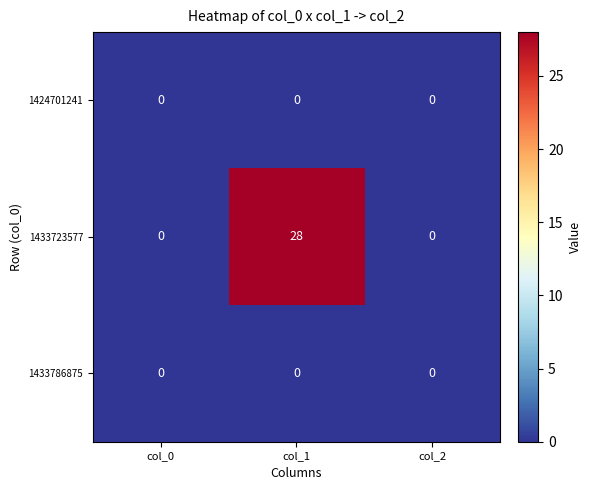

Reading right to left, list all the values displayed in this chart.

1424701241: col_2=0	col_1=0	col_0=0
1433723577: col_2=0	col_1=28	col_0=0
1433786875: col_2=0	col_1=0	col_0=0